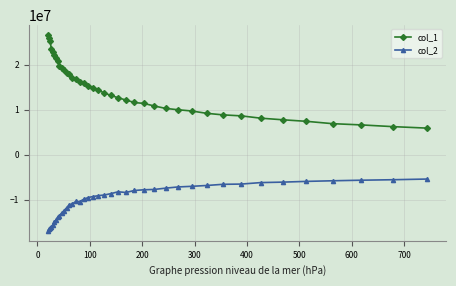

How many lines are shown in the chart?

2